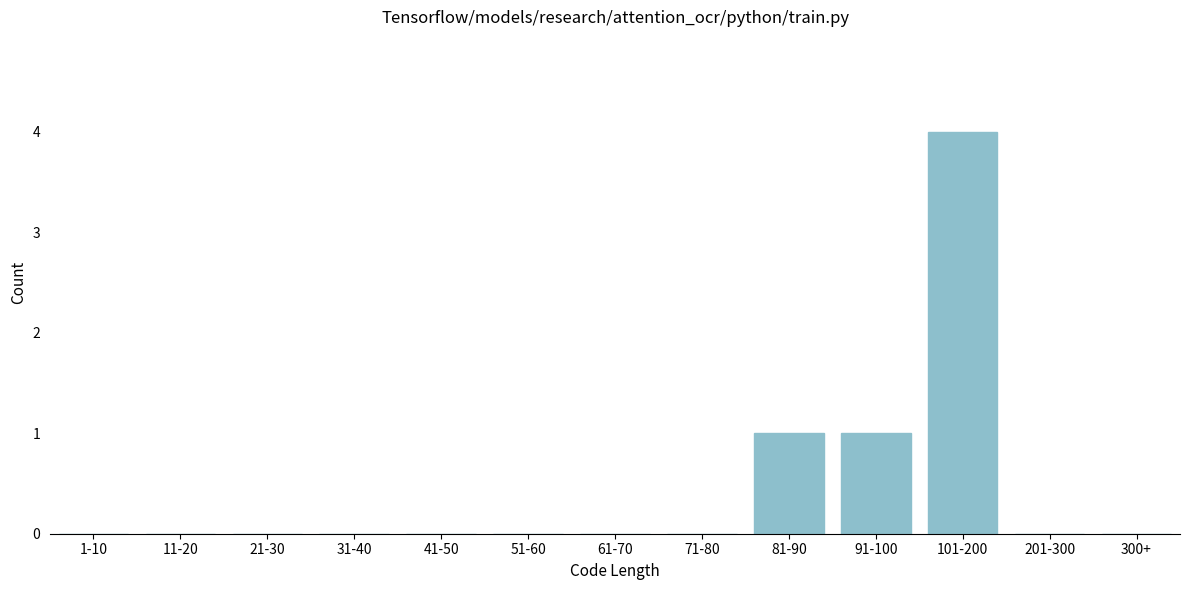

Reading left to right, extract all data points from this chart.

1-10=0	11-20=0	21-30=0	31-40=0	41-50=0	51-60=0	61-70=0	71-80=0	81-90=1	91-100=1	101-200=4	201-300=0	300+=0